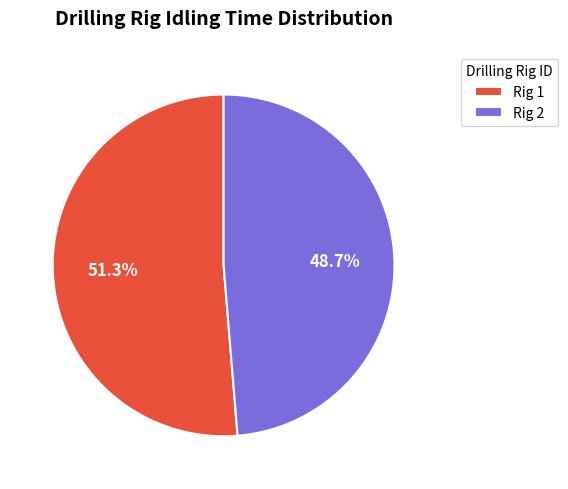

How many segments does this pie chart have?

2